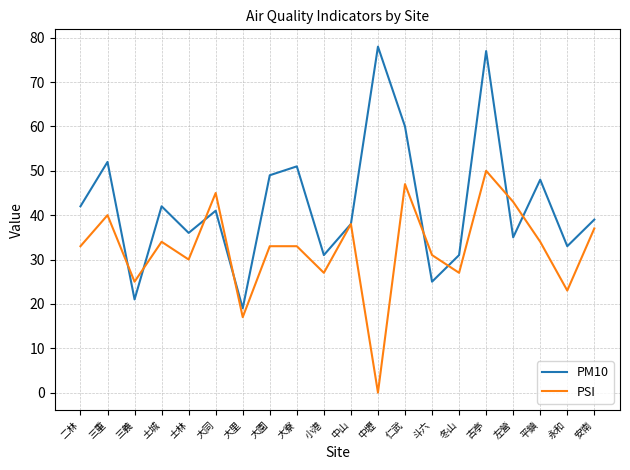

Reading right to left, extract all data points from this chart.

PM10: 安南=39	永和=33	平鎮=48	左營=35	古亭=77	冬山=31	斗六=25	仁武=60	中壢=78	中山=38	小港=31	大寮=51	大園=49	大里=19	大同=41	士林=36	土城=42	三義=21	三重=52	二林=42
PSI: 安南=37	永和=23	平鎮=34	左營=43	古亭=50	冬山=27	斗六=31	仁武=47	中壢=0	中山=38	小港=27	大寮=33	大園=33	大里=17	大同=45	士林=30	土城=34	三義=25	三重=40	二林=33